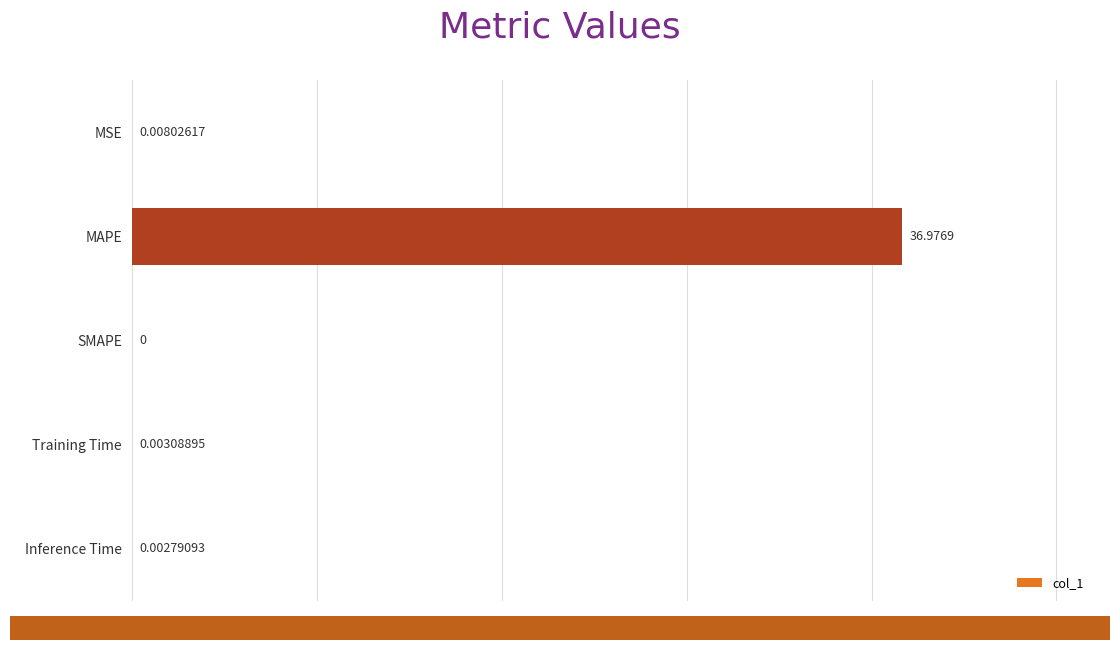

What is the change in value from MAPE to SMAPE?

-37.0